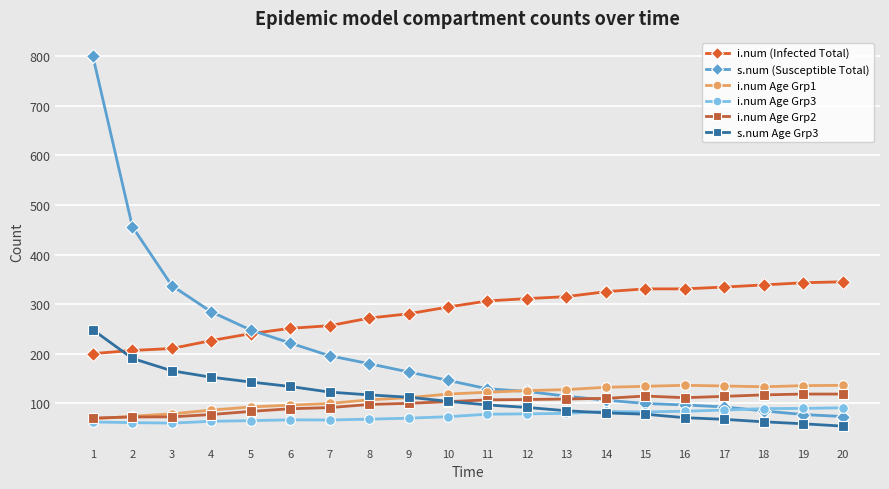

What is the minimum value shown in the chart?

53.7